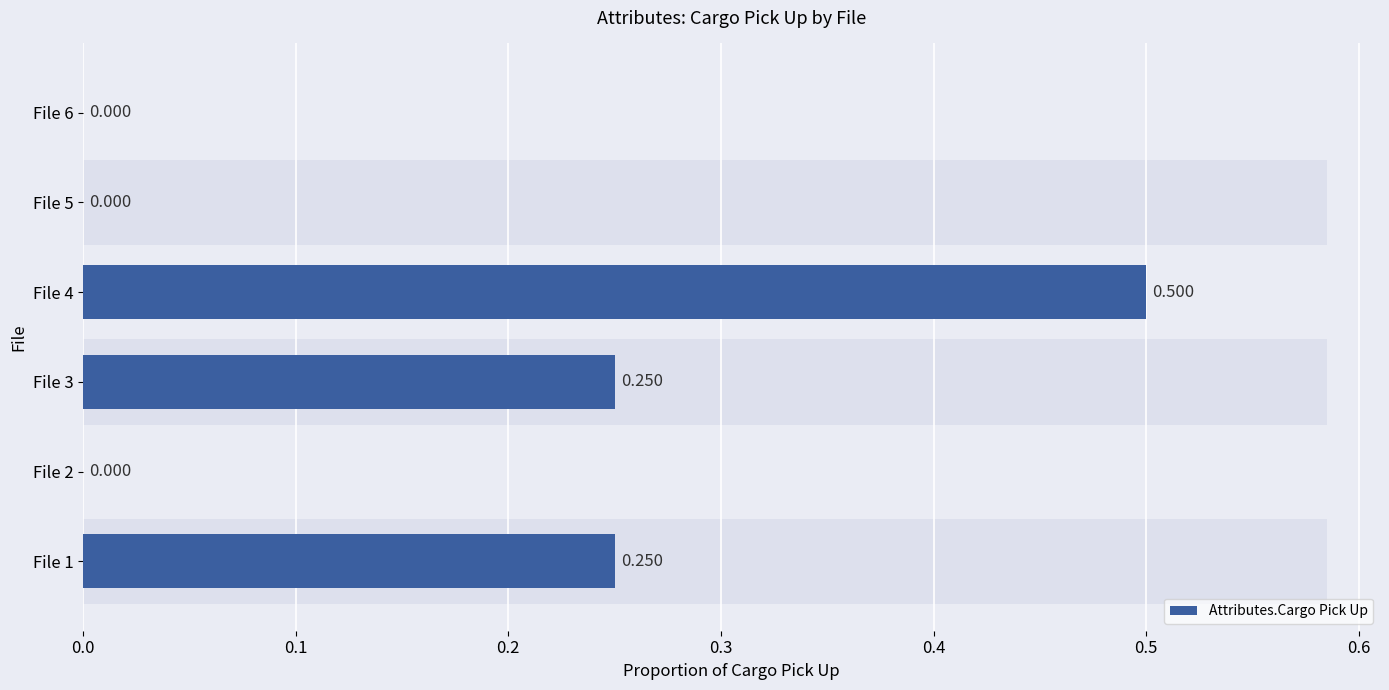

Count the values in the range 0 to 1.

6